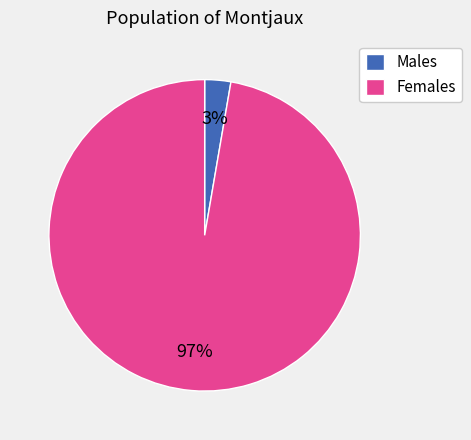

Is there any slice that represents more than half of the pie?

Yes